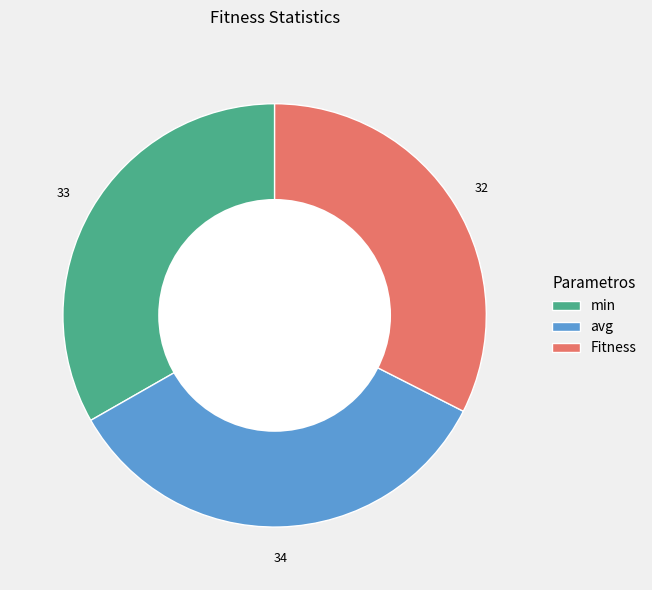

Is it true that Fitness is 26% of the pie?

False